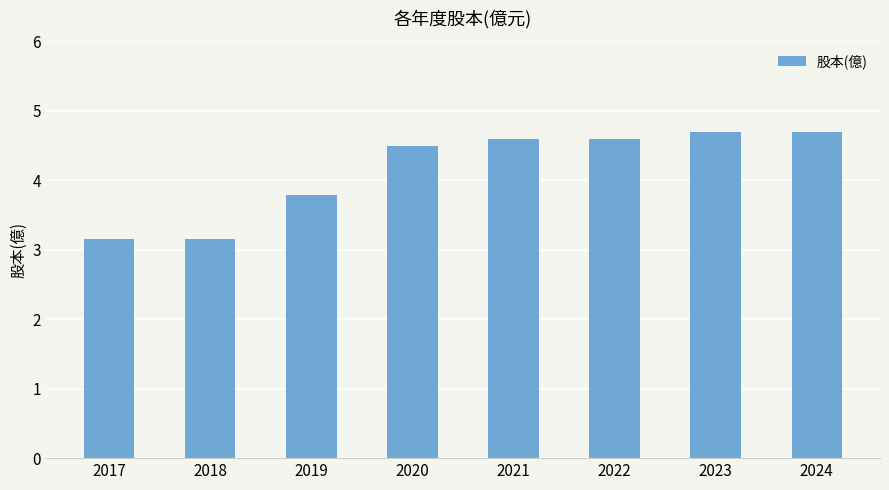

How many values are below 4?

3